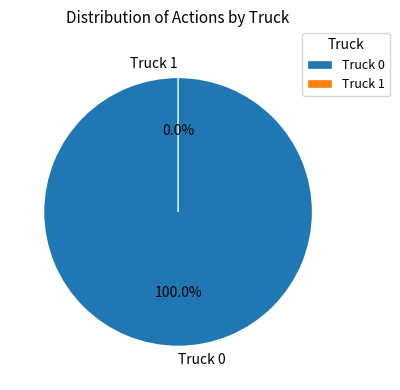

Which category has the biggest portion of the pie?

Truck 0